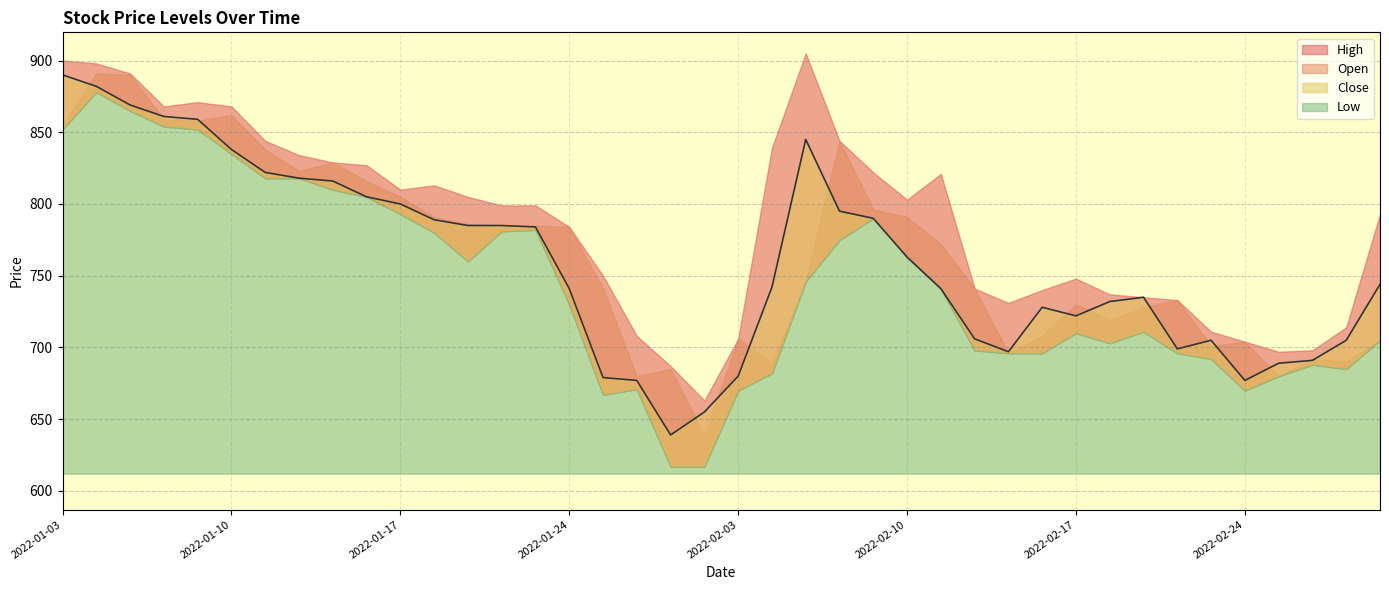

What are all the series names shown in the legend?

High, Open, Close, Low